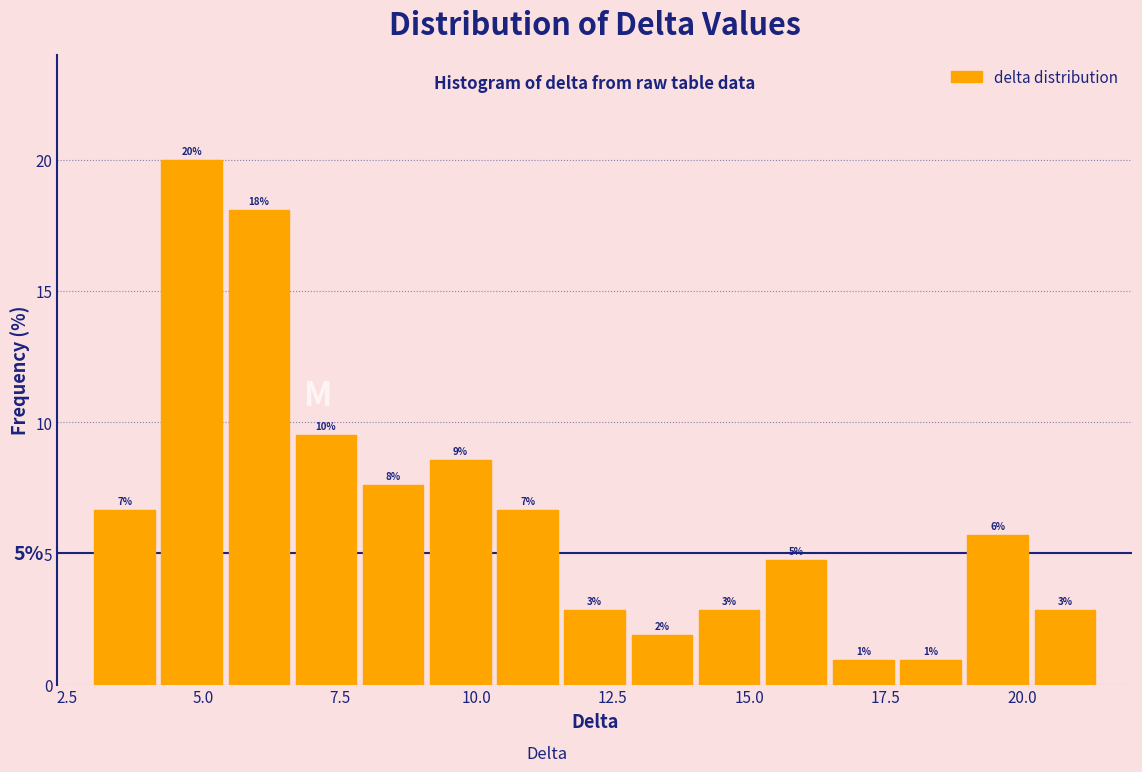

Around what value on the x-axis is the tallest bar? Give the approximate position of its centre, as read against the axis.

5.0